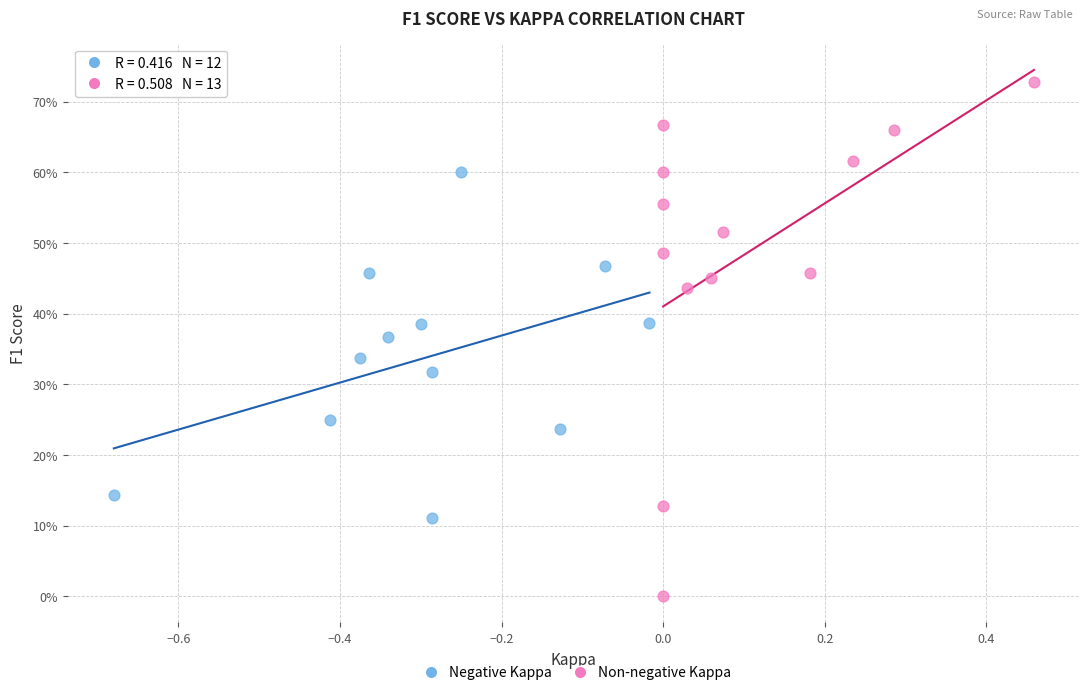

Which series reaches the minimum Y coordinate?

Non-negative Kappa